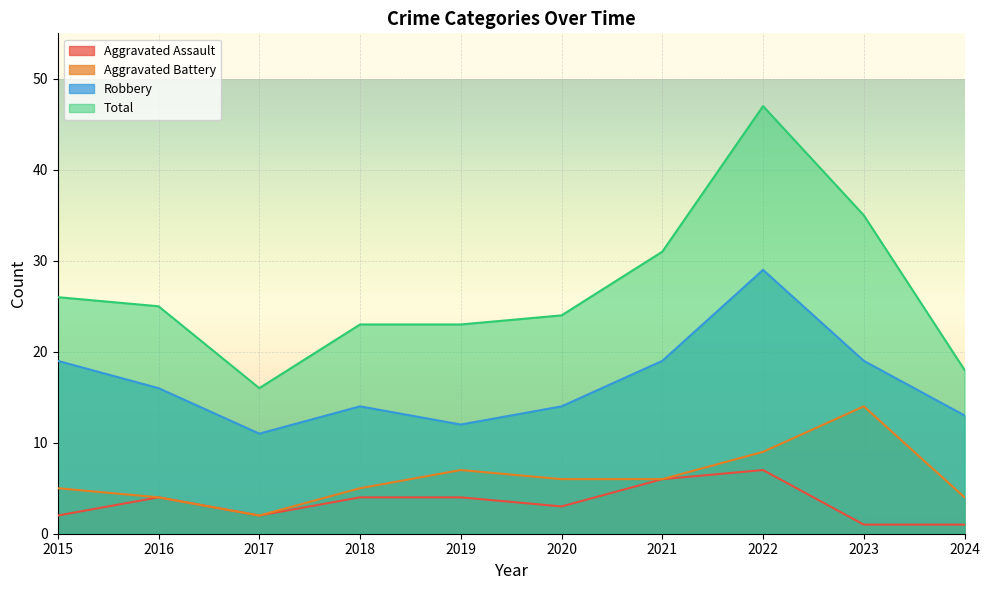

Which series has the largest total across all categories?

Total